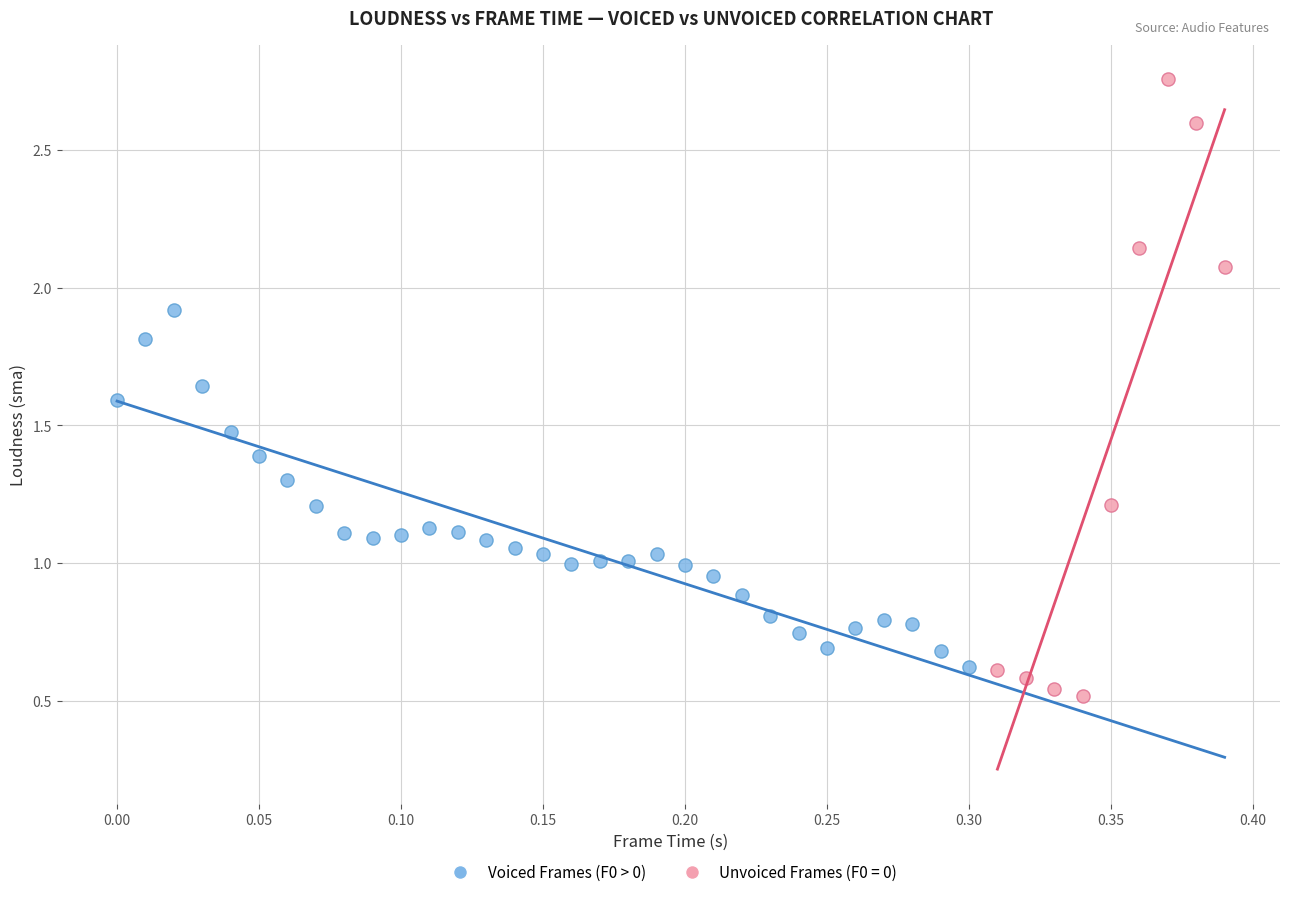

Which series contains the highest Y value?

Unvoiced Frames (F0 = 0)